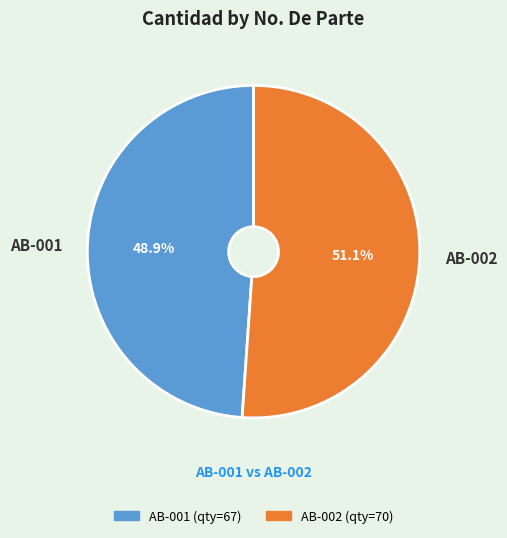

True or false: AB-002 accounts for 51% of the total.

True